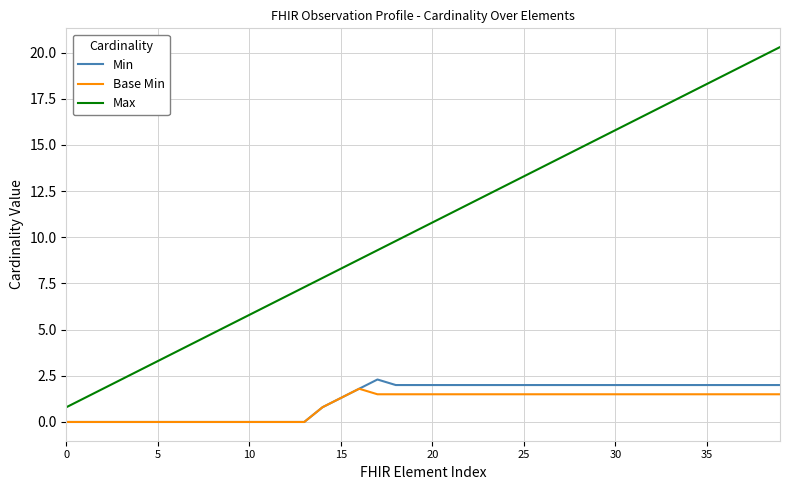

Which series has the largest total across all categories?

Max